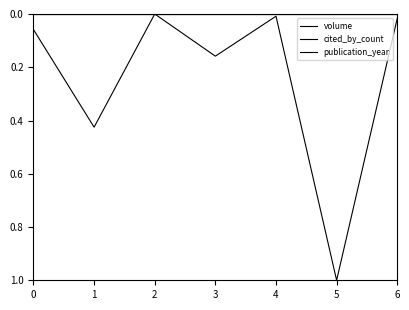

Which has a higher value, 1 or 4?

1